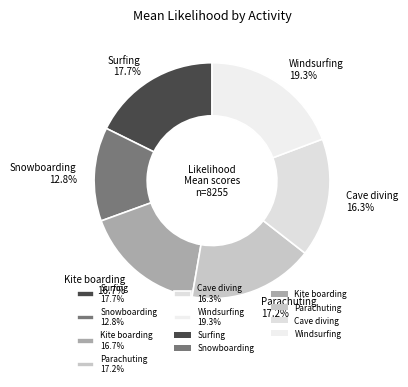

Approximately how many times larger is the value at Snowboarding compared to Windsurfing?

0.7